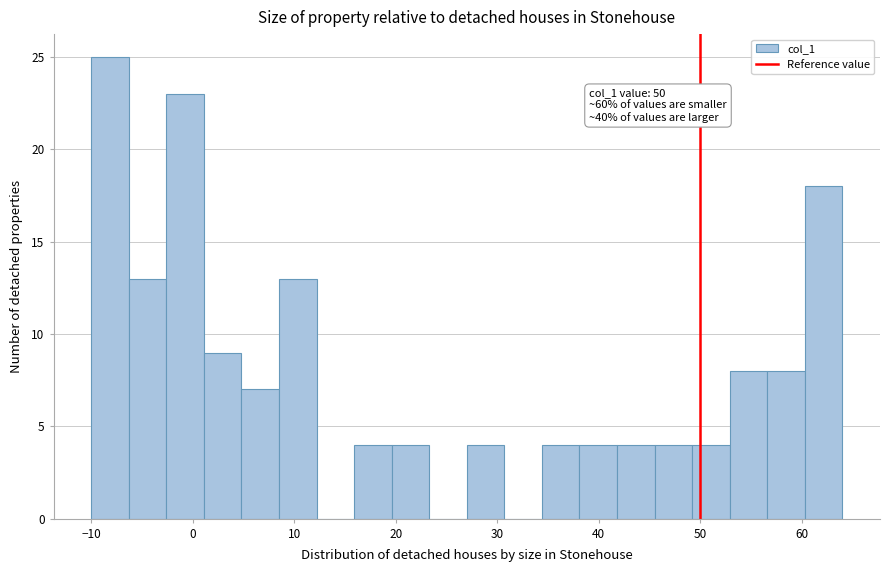

Read against the x-axis, roughly where is the centre of the tallest bar?

-8